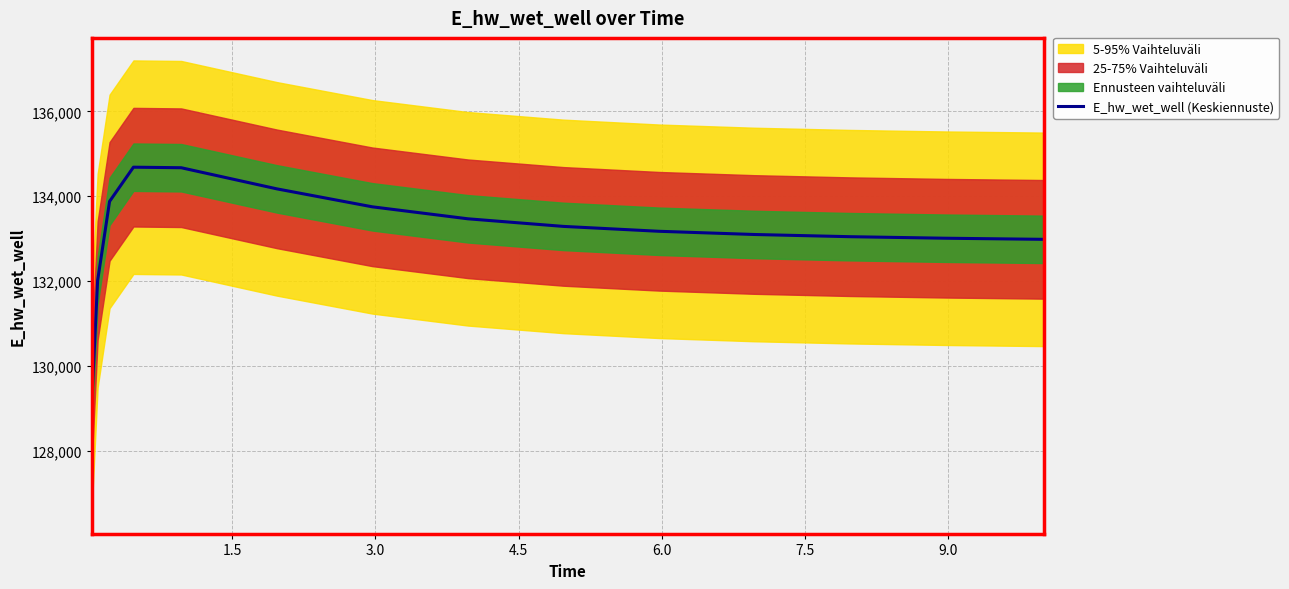

What is the highest value of the E_hw_wet_well (Keskiennuste) series?

134686.2